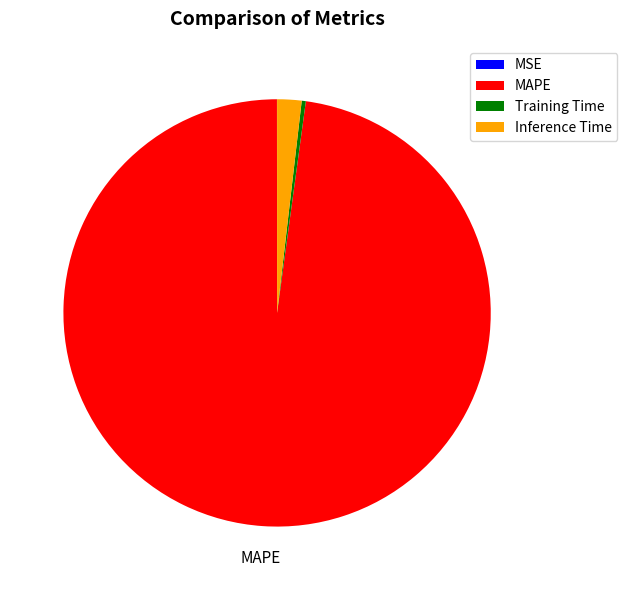

Which category has the biggest portion of the pie?

MAPE